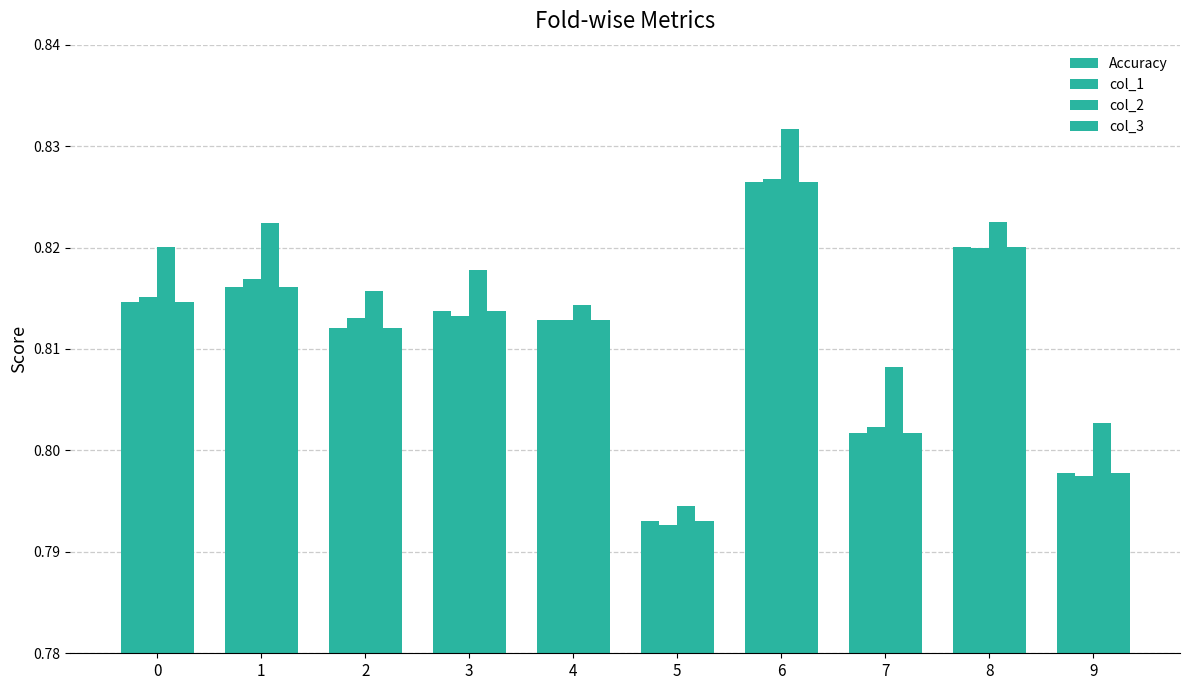

How many bars are there in total?

40